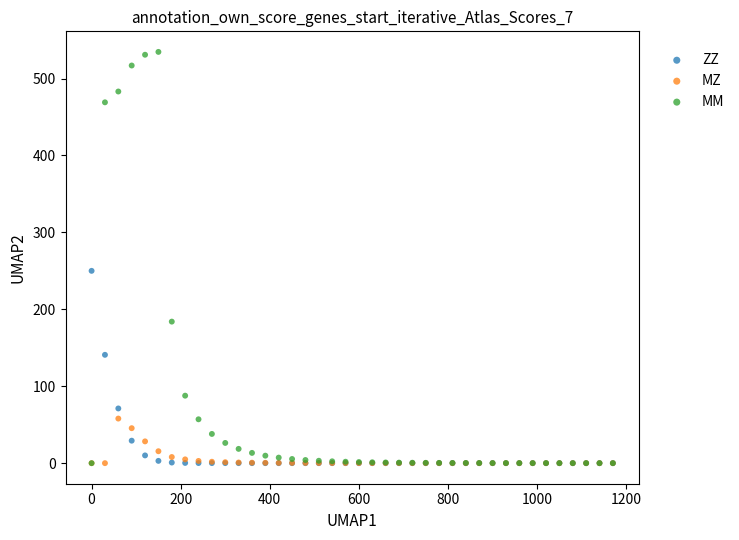

Across all series, what Y value is closest to 267?

250.0